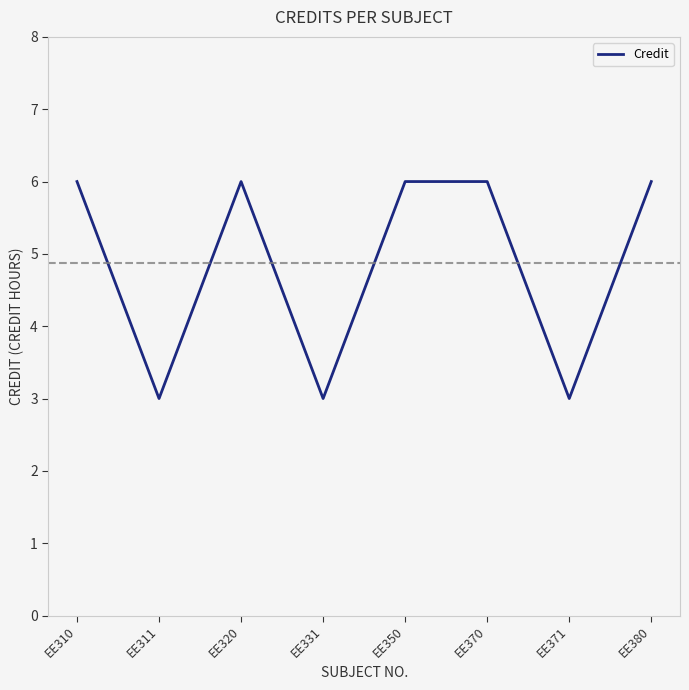

Does the chart have visible grid lines?

No